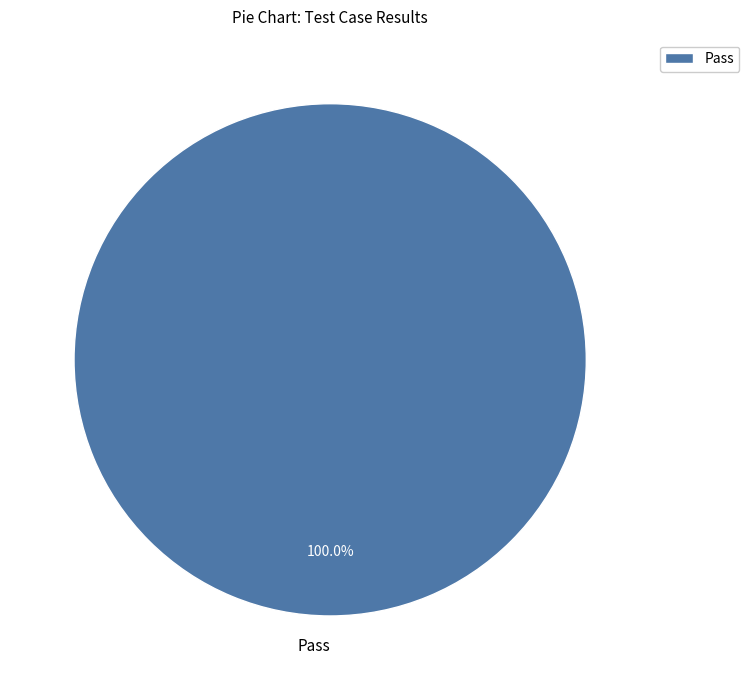

Which category accounts for the majority?

Pass